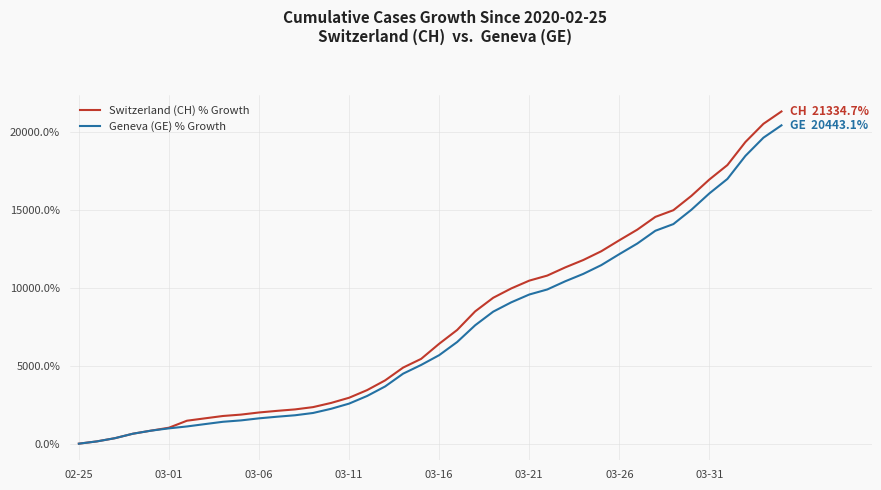

What is the difference between the maximum and minimum values in the Geneva (GE) % Growth series?

20443.1